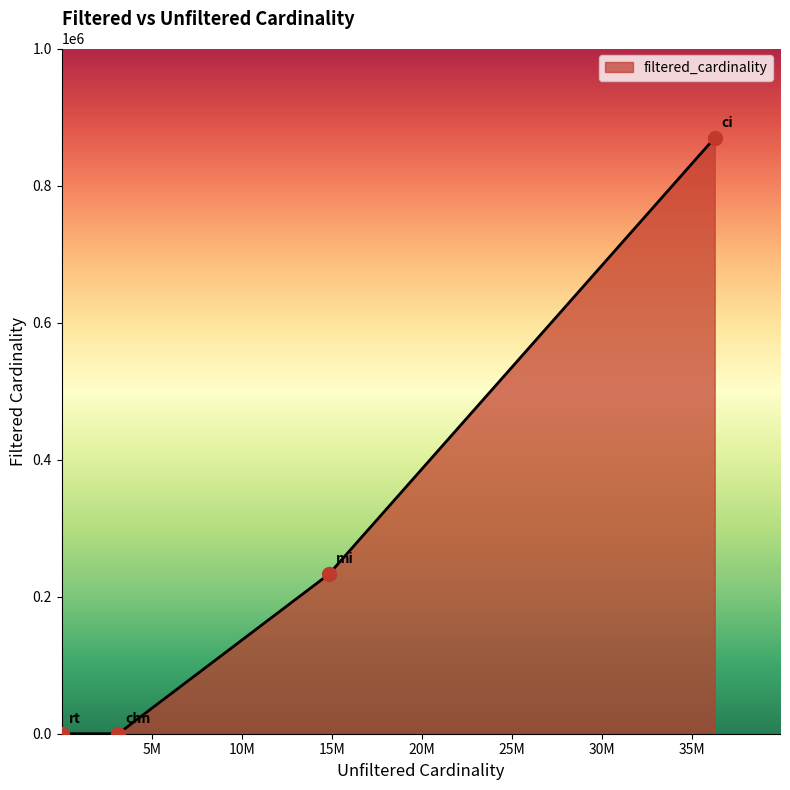

What is the maximum value shown in the chart?

869864